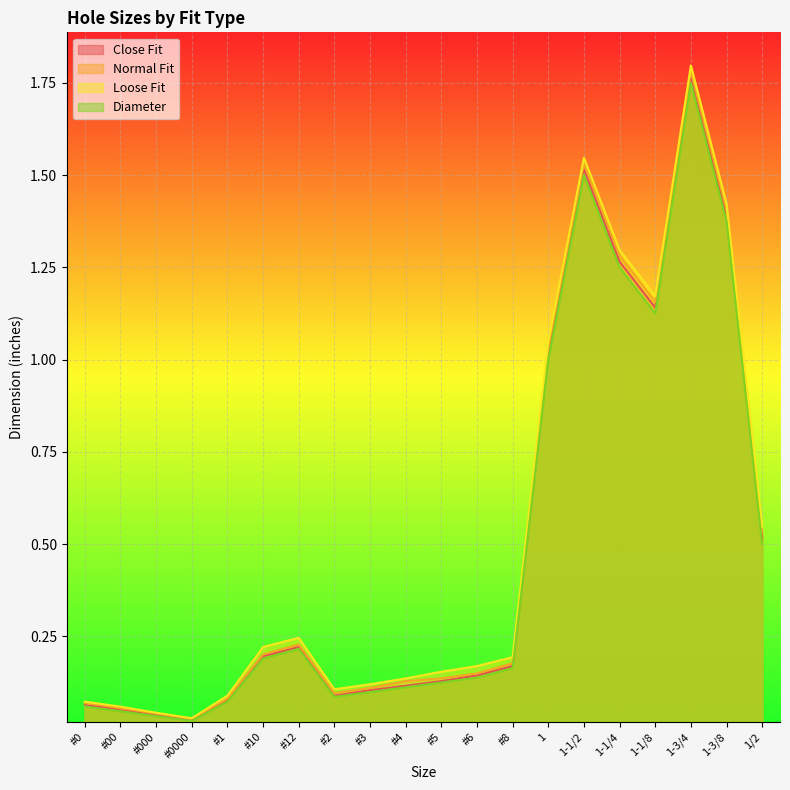

Where is Diameter nearest to the value 0?

#0000